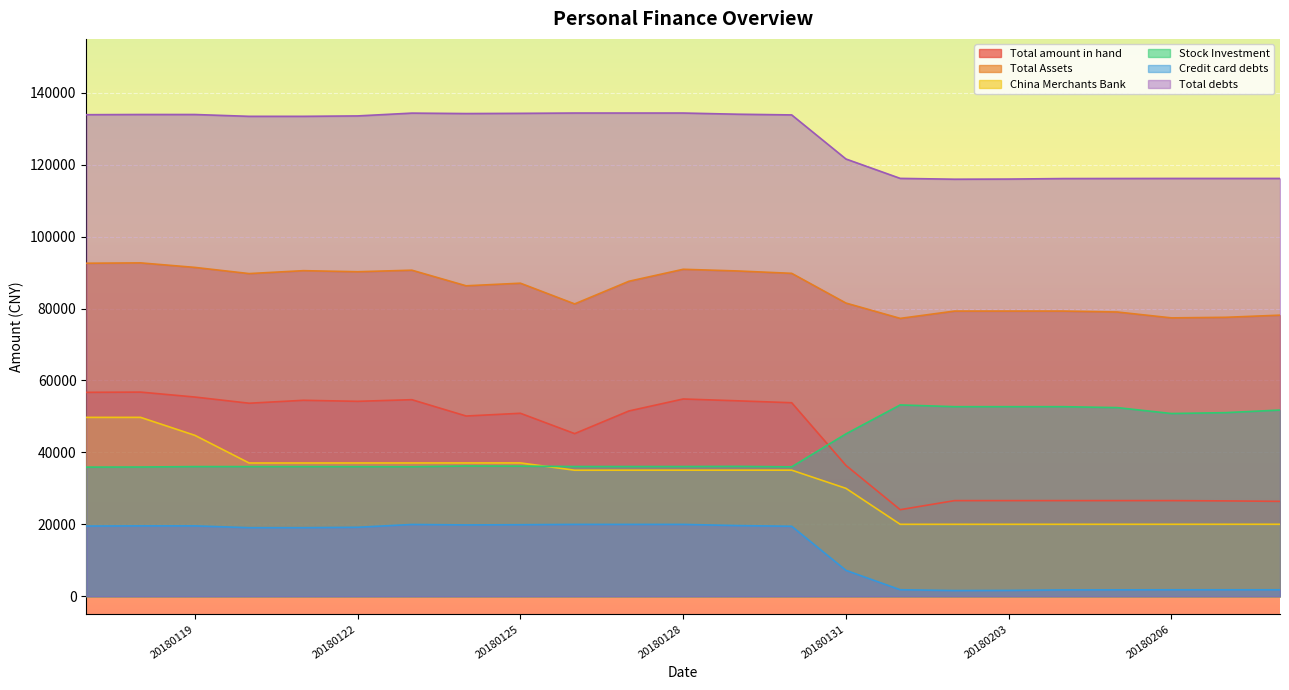

Reading left to right, list all the values displayed in this chart.

Total amount in hand: 56703.7	56768.8	55396.0	53675.6	54488.3	54203.9	54655.5	50117.0	50879.1	45223.7	51521.2	54853.7	54347.2	53811.8	36384.2	24068.9	26588.5	26590.9	26589.7	26591.5	26593.3	26512.7	26386.5
Total Assets: 92607.2	92704.1	91448.7	89728.4	90541.0	90240.9	90672.2	86332.2	87056.5	81294.3	87591.8	90924.3	90459.1	89798.8	81532.1	77269.4	79301.5	79303.9	79302.7	79045.9	77408.6	77569.4	78165.9
China Merchants Bank: 49739.3	49744.0	44748.7	37053.3	37058.0	37062.1	37066.2	37070.3	37074.3	35043.8	35051.9	35055.9	35055.9	35060.0	30000.6	20000.6	20000.6	20002.9	20005.3	20007.1	20008.8	20010.6	20012.3
Stock Investment: 35903.5	35935.3	36052.7	36052.7	36052.7	36037.0	36016.7	36215.1	36177.4	36070.6	36070.6	36070.6	36111.9	35987.0	45147.9	53200.5	52713.0	52713.0	52713.0	52454.4	50815.3	51056.7	51779.4
Credit card debts: 19515.8	19570.7	19568.5	19061.0	19061.0	19176.5	19957.5	19832.5	19891.5	19978.6	19978.6	19978.6	19650.6	19455.6	7197.0	1805.3	1574.3	1615.6	1753.8	1772.8	1788.8	1788.8	1788.8
Total debts: 133915.9	133970.8	133968.6	133461.1	133461.1	133576.6	134357.6	134232.6	134291.6	134378.7	134378.7	134378.7	134050.7	133855.7	121597.1	116205.3	115974.3	116015.6	116153.8	116172.8	116188.8	116188.8	116188.8